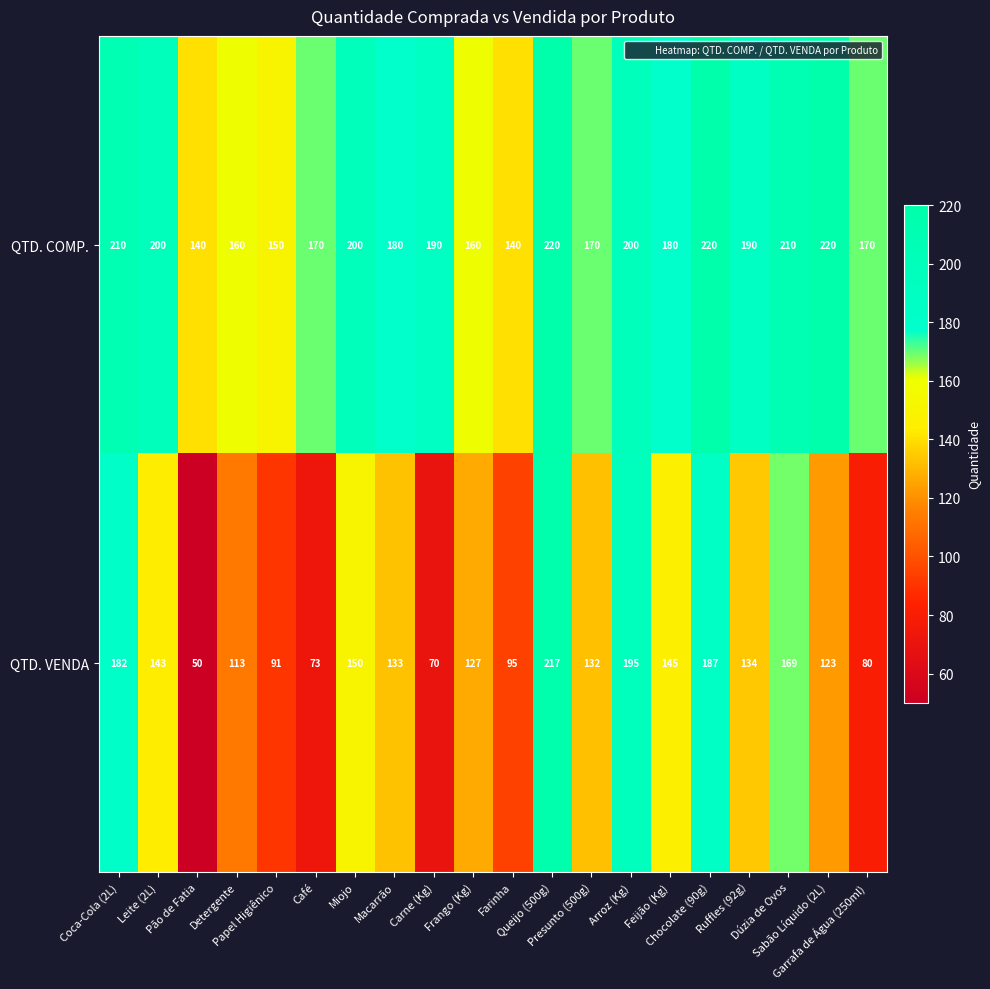

What is the greatest value displayed?

220